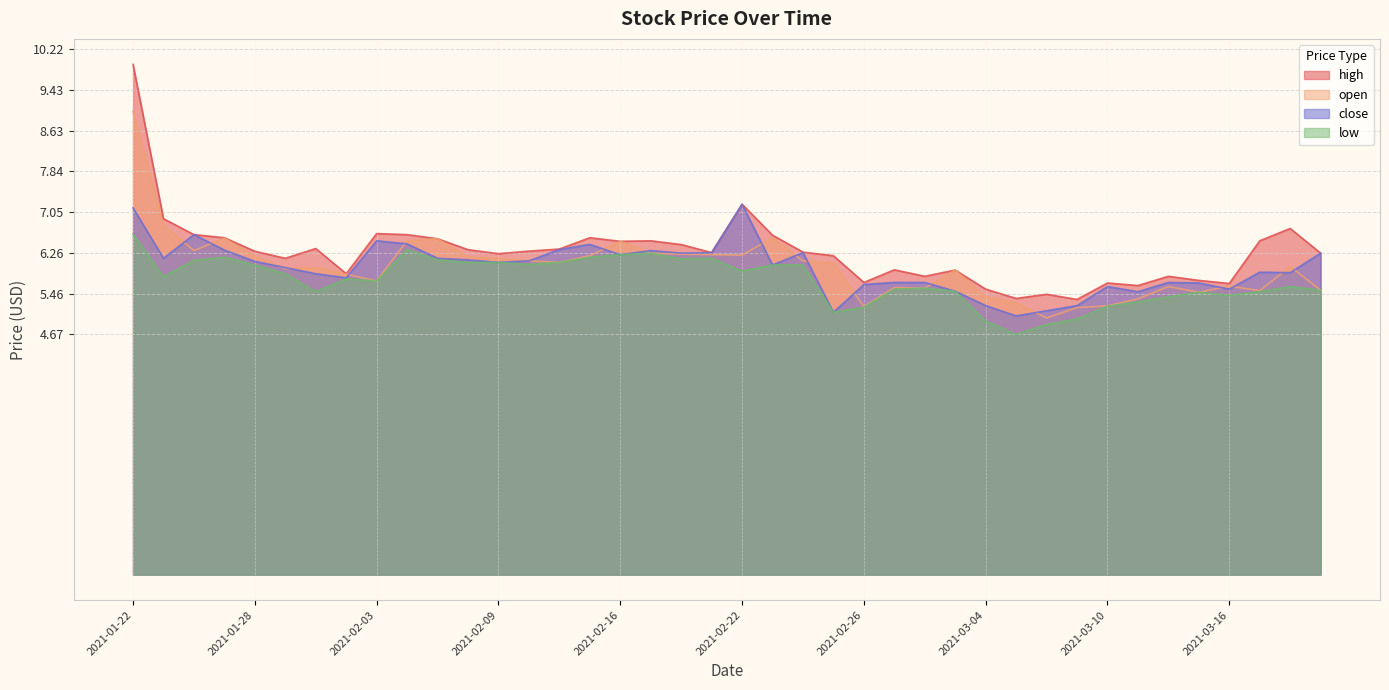

In close, how many points are higher than both neighbors (excluding endpoints)?

9